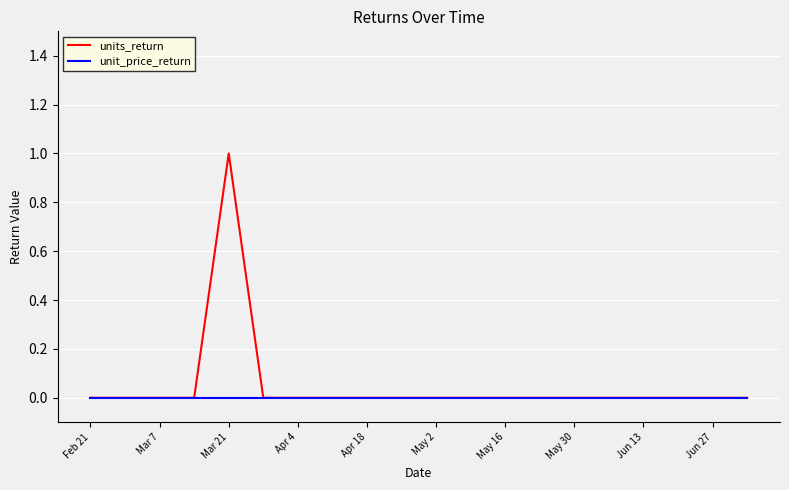

Which series has the largest range (max minus min)?

units_return